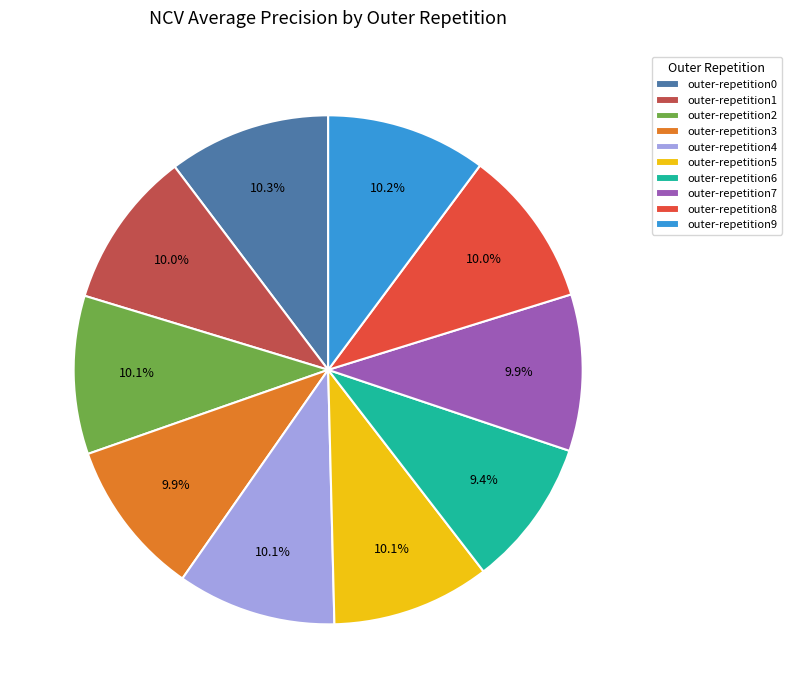

How many segments does this pie chart have?

10